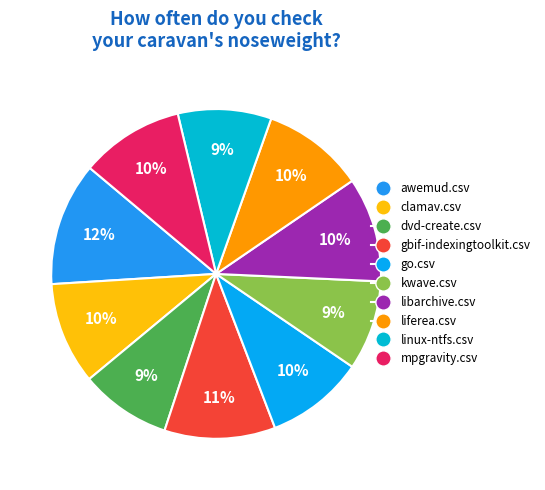

How many segments does this pie chart have?

10